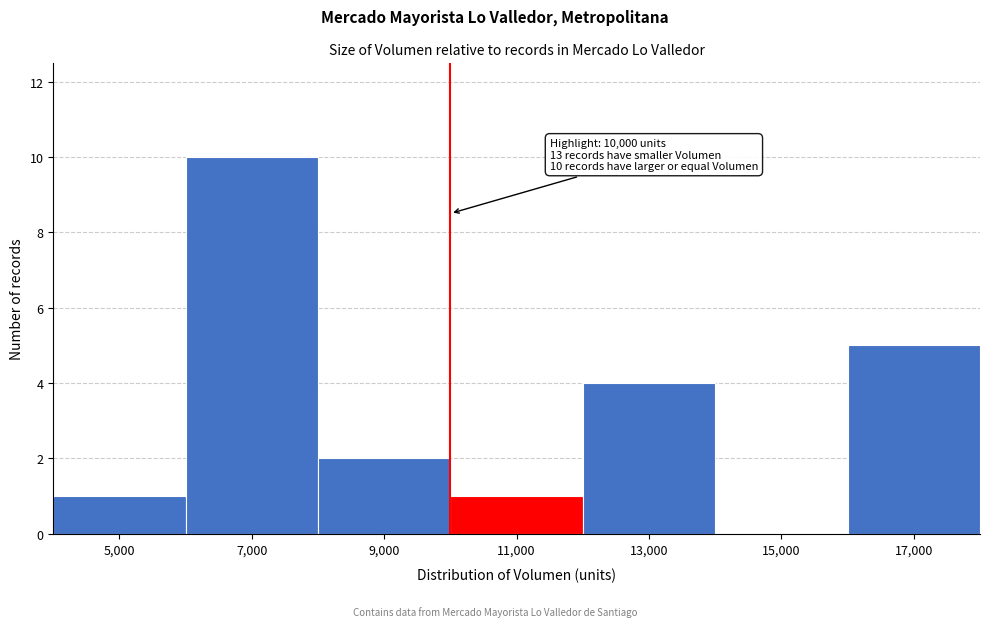

Over which range of the x-axis is the bar tallest?

6000 to 8000